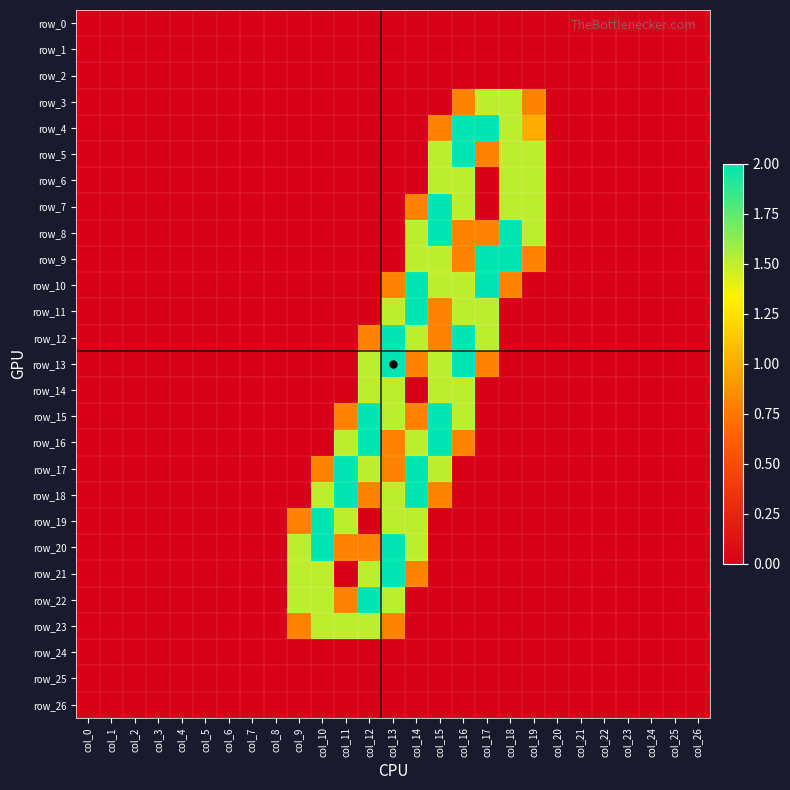

List the labels in order of row_22 value, largest first.

col_12, col_9, col_10, col_13, col_11, col_0, col_1, col_2, col_3, col_4, col_5, col_6, col_7, col_8, col_14, col_15, col_16, col_17, col_18, col_19, col_20, col_21, col_22, col_23, col_24, col_25, col_26